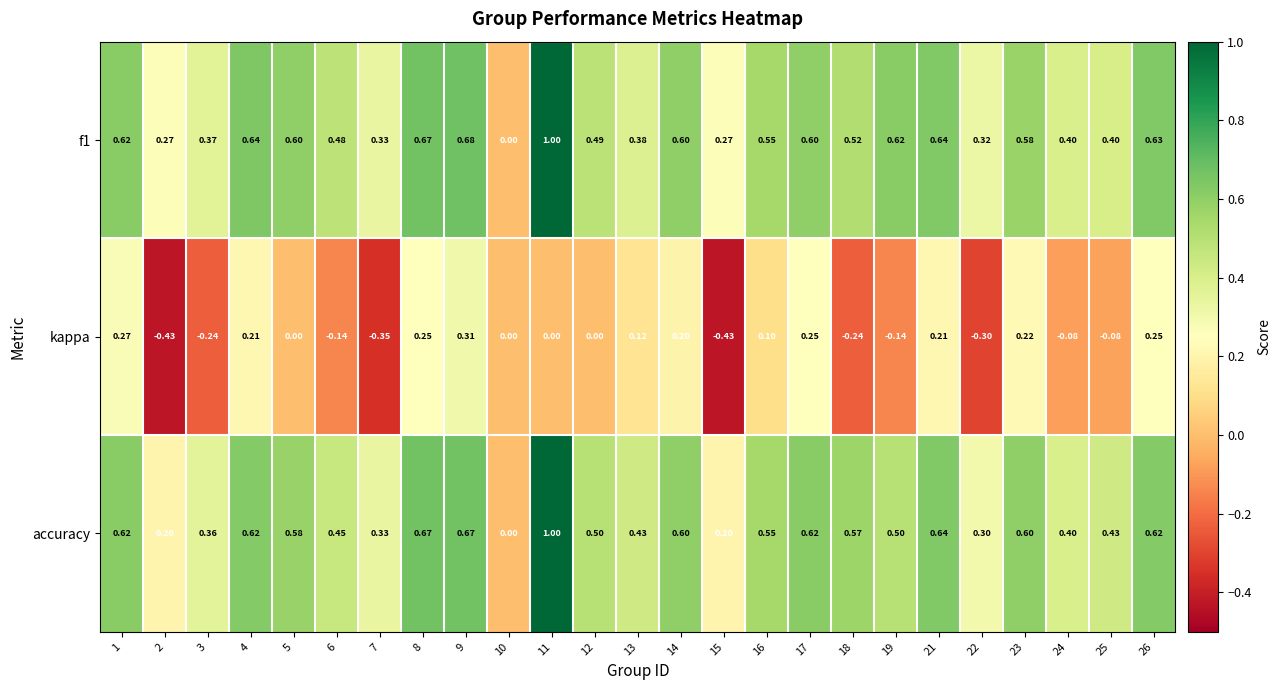

Is the value of kappa at 16 greater than the value of accuracy at 19?

No